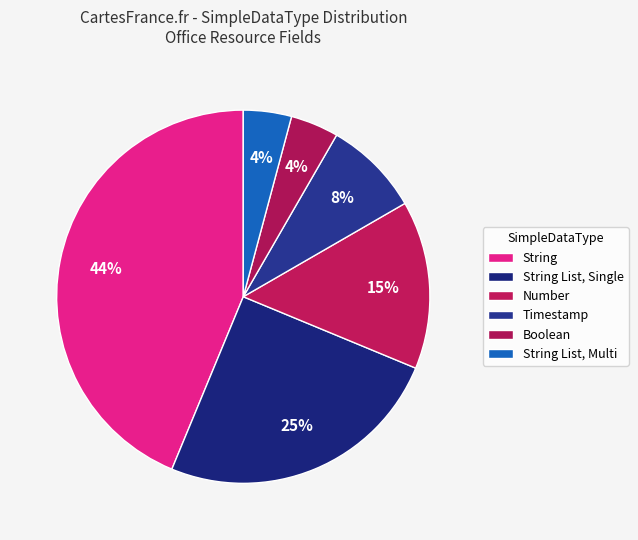

Is it true that Boolean is 14% of the pie?

False